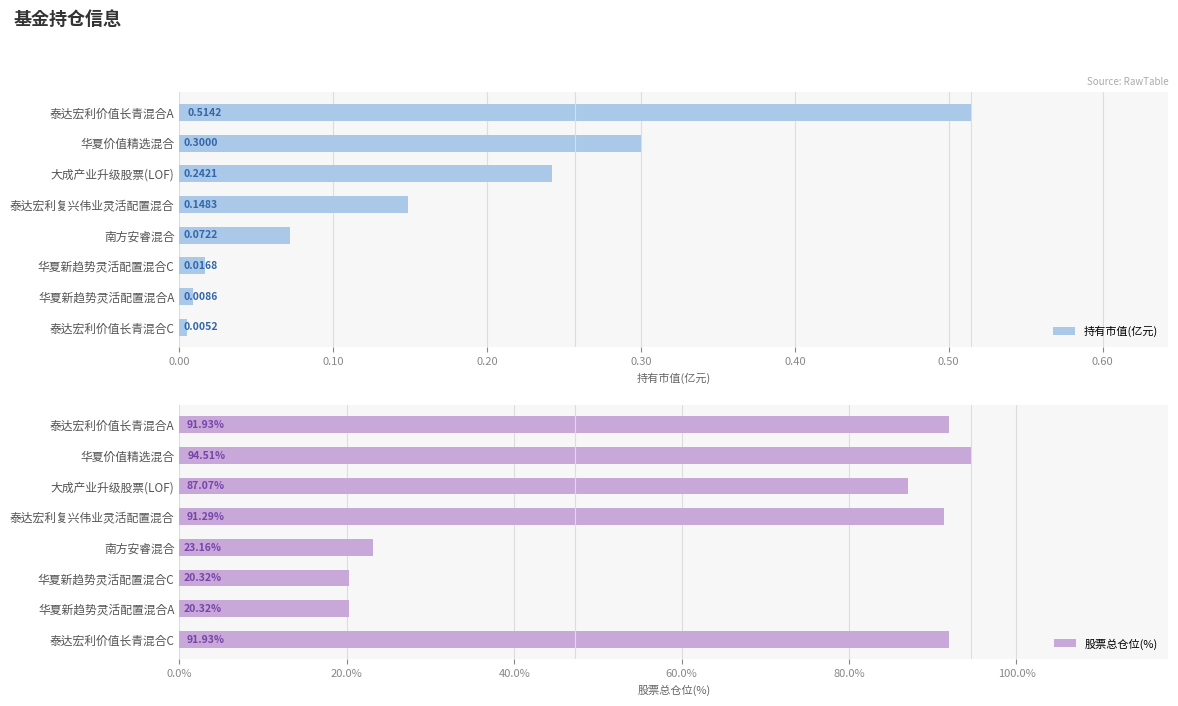

What are all the series names shown in the legend?

持有市值(亿元), 股票总仓位(%)